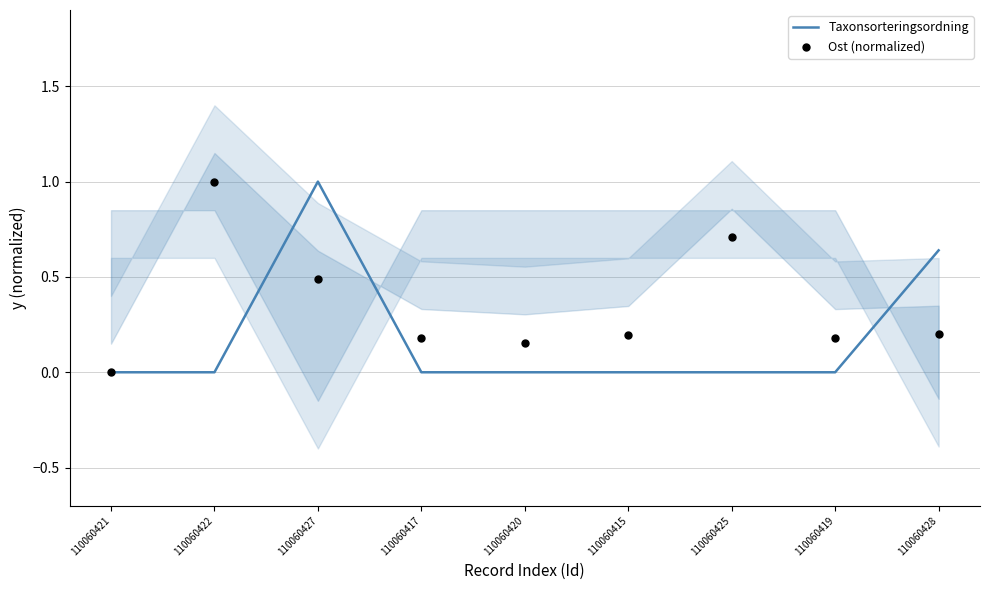

Which series has the largest total across all categories?

Ost (normalized)